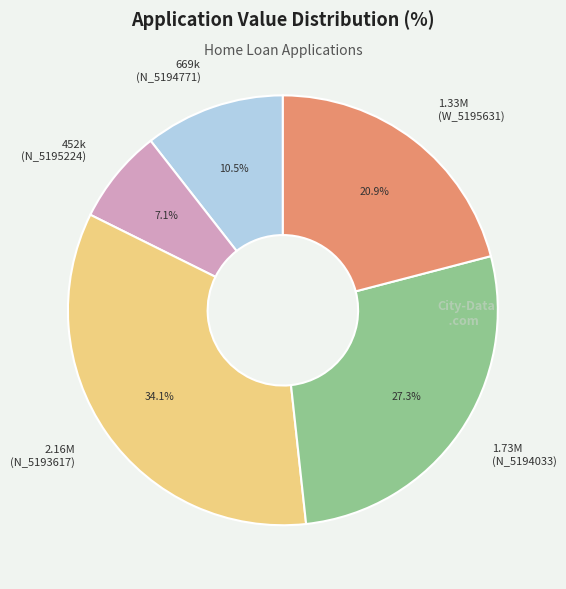

Is there any slice that represents more than half of the pie?

No